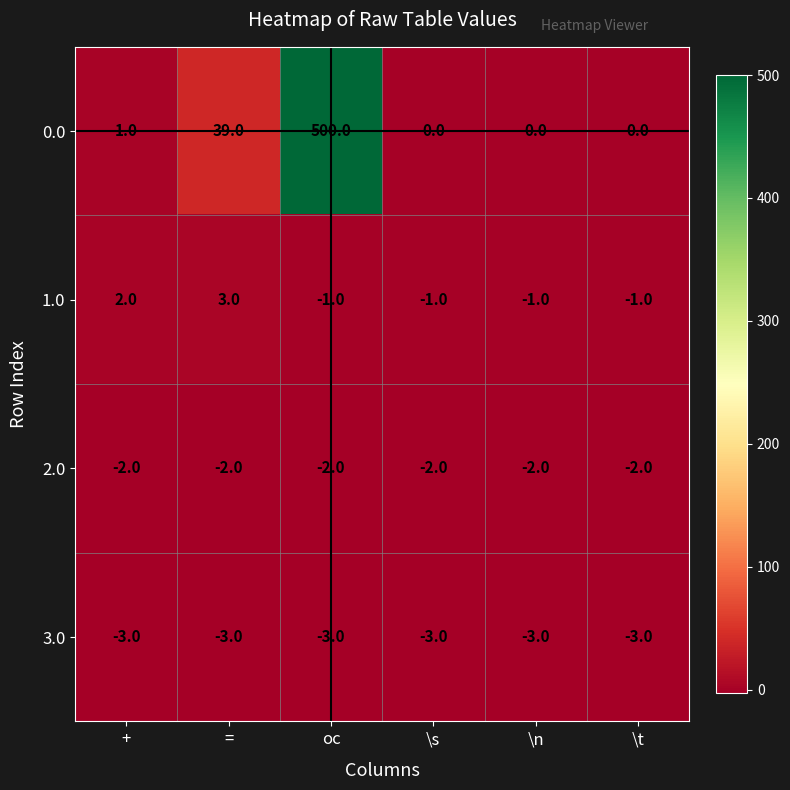

Which series has the largest total across all categories?

0.0